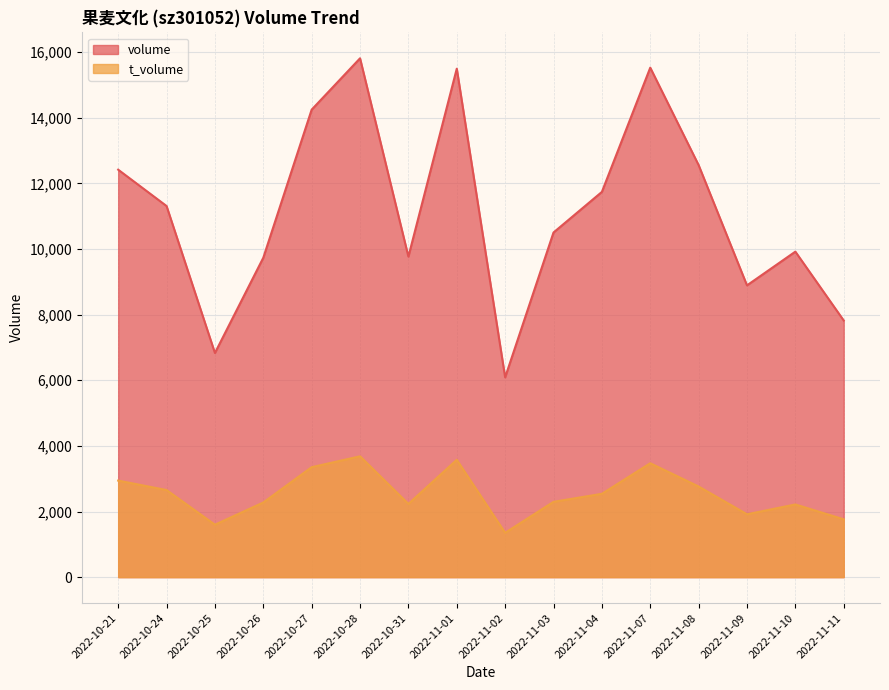

What is the sum of all volume values?

178648